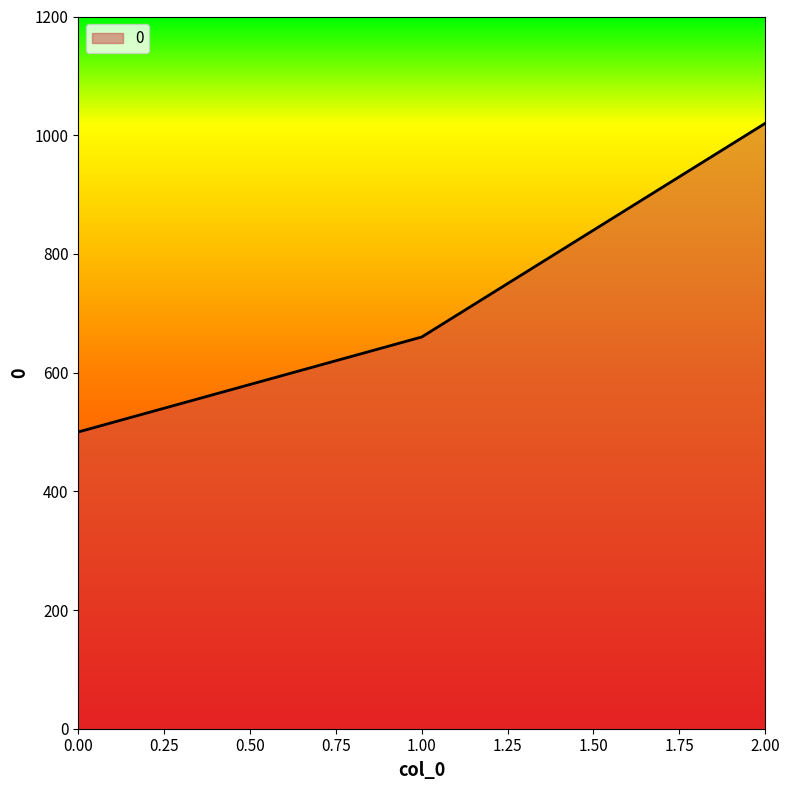

What is the change in value from 0.00 to 1.00?

+160